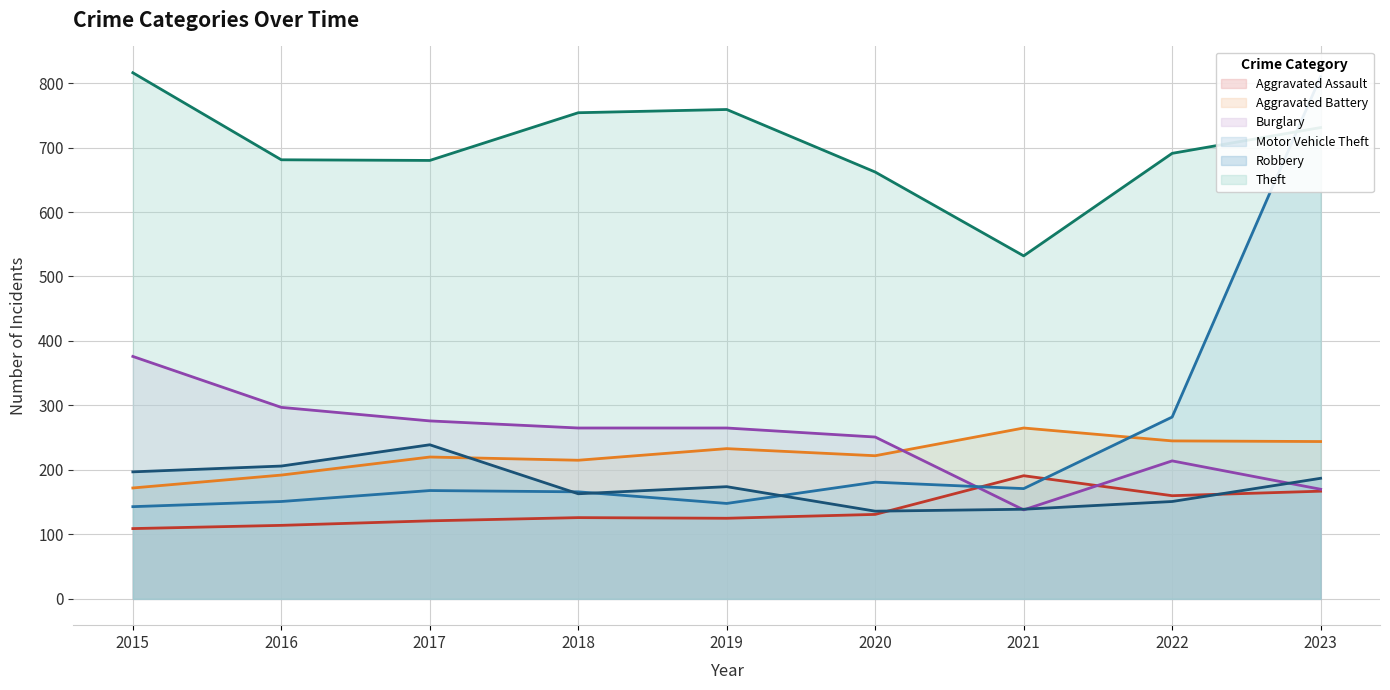

Reading left to right, transcribe all the data shown in this chart.

Aggravated Assault: 109	114	121	126	125	131	191	160	167
Aggravated Battery: 172	192	220	215	233	222	265	245	244
Burglary: 376	297	276	265	265	251	138	214	170
Motor Vehicle Theft: 143	151	168	166	148	181	171	282	810
Robbery: 197	206	239	163	174	136	139	151	187
Theft: 816	681	680	754	759	662	532	691	731